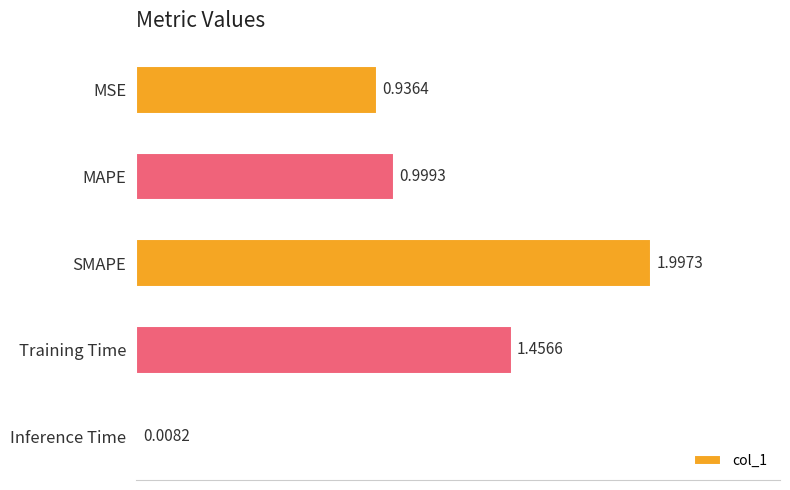

Rank the categories by value from highest to lowest.

SMAPE, Training Time, MAPE, MSE, Inference Time